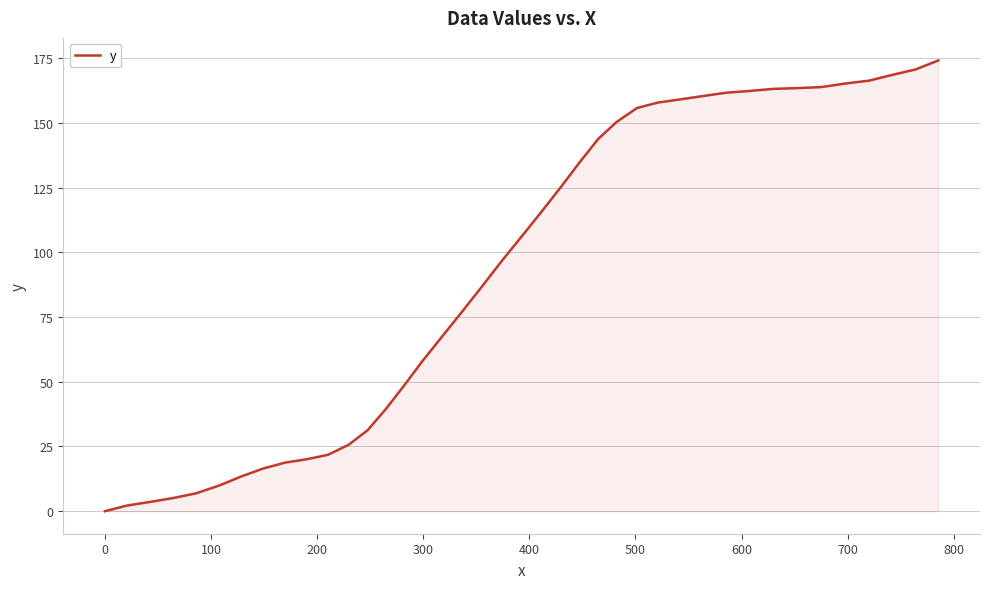

What is the greatest value displayed?

174.2